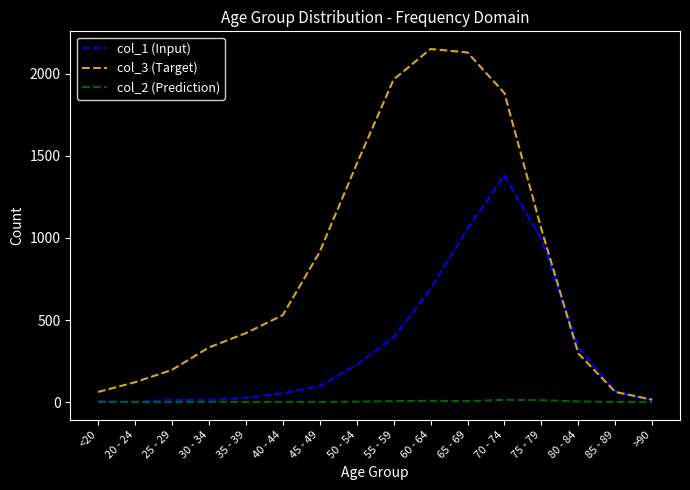

At which label does col_1 (Input) reach its peak?

70 - 74